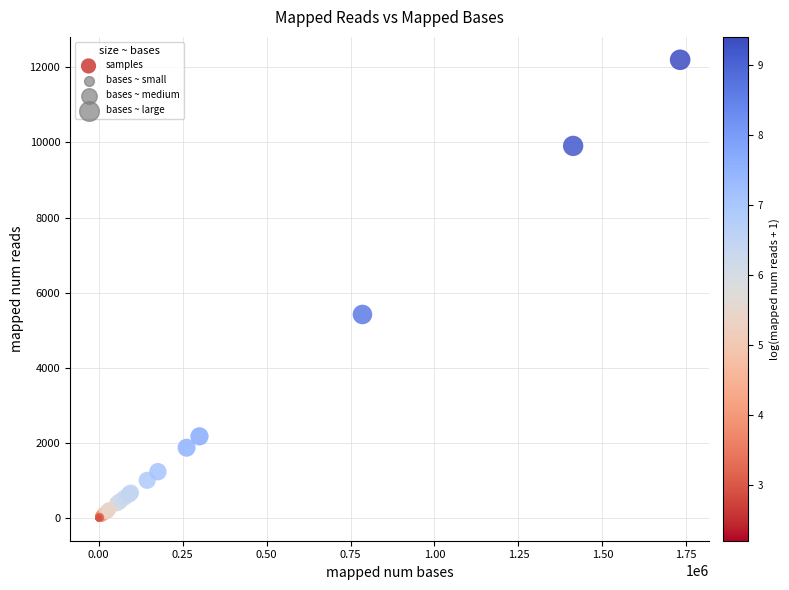

What Y value in the scatter plot is closest to 6103?

5420.0